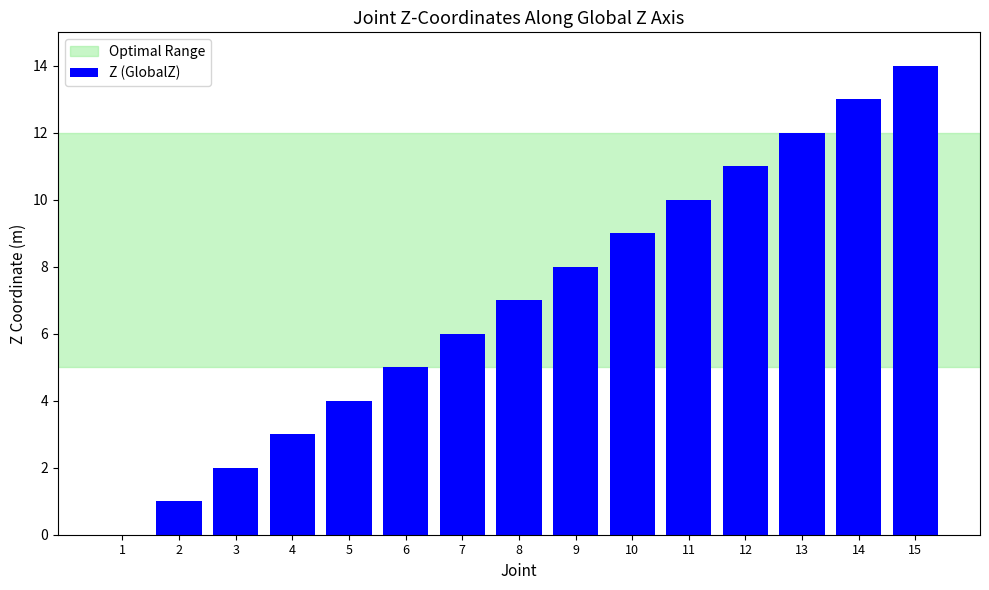

What is the greatest value displayed?

14